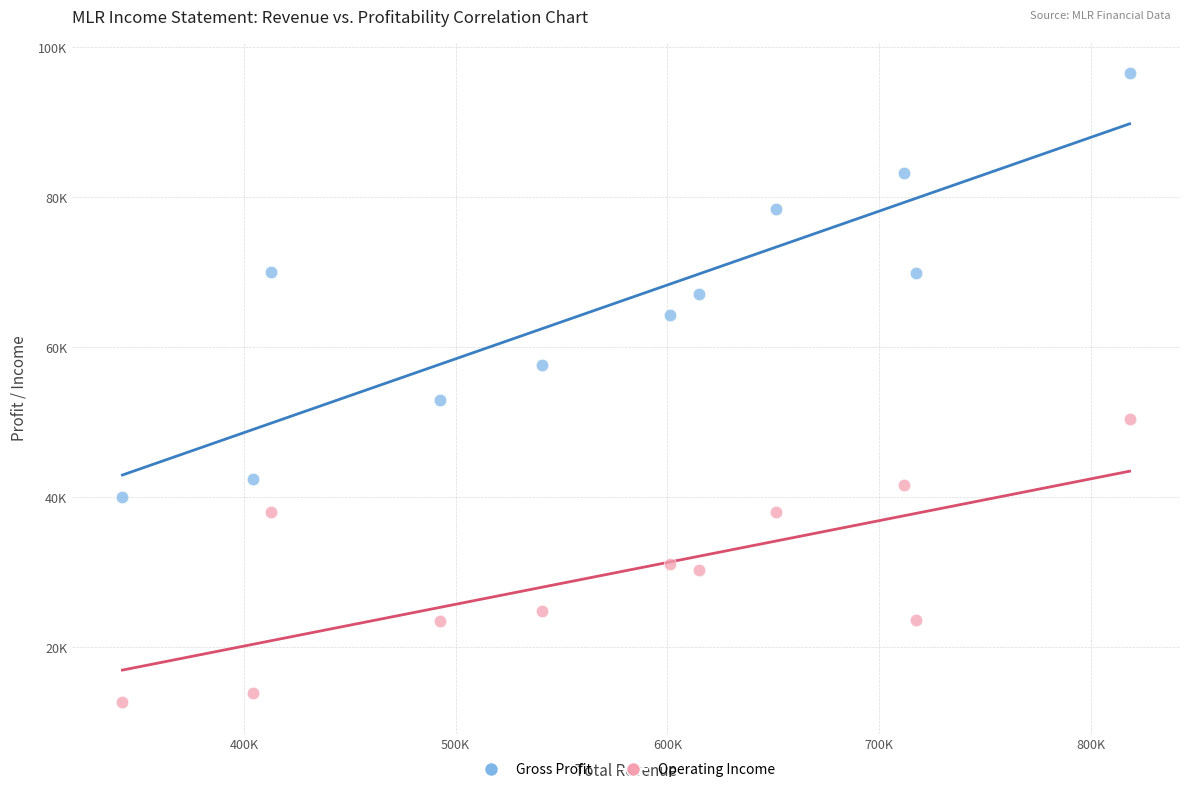

What are all the series names shown in the legend?

Gross Profit, Operating Income